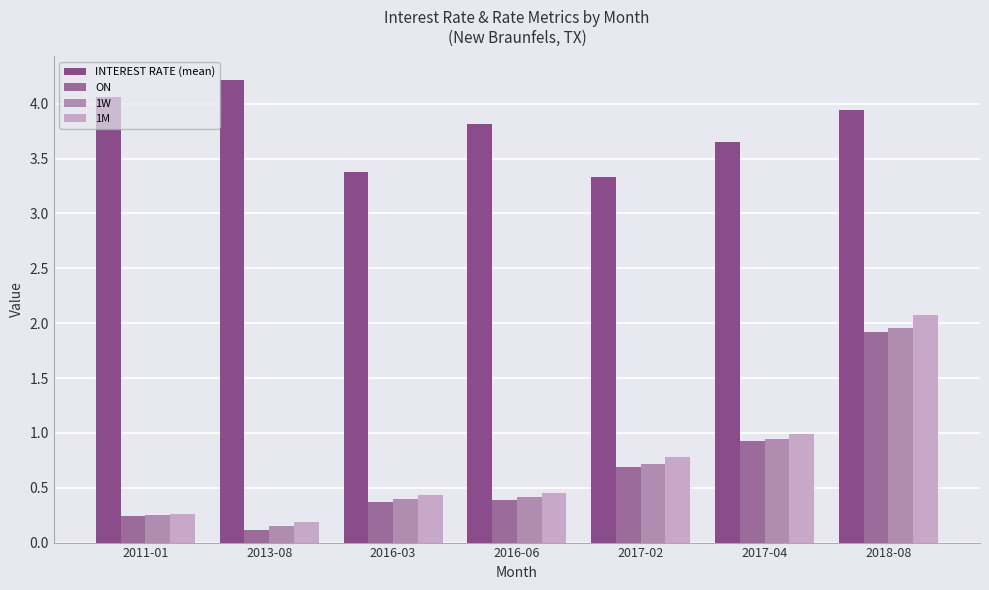

The value of 1M at 2016-03 is 0.3. True or false?

False